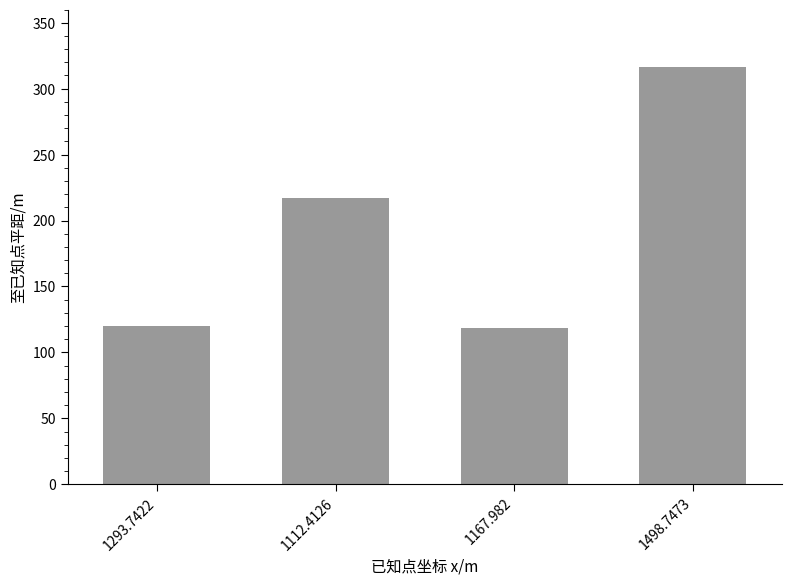

Where is the data nearest to the value 217?

1112.4126